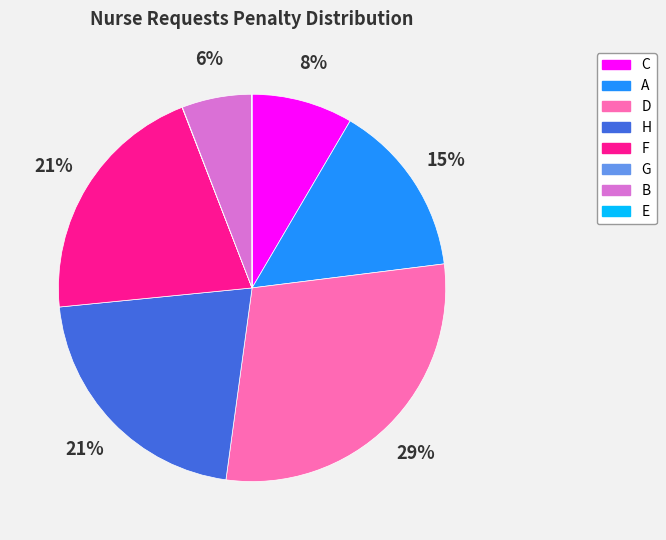

To the nearest percent, what is the difference between the largest and smallest slice percentages?

29%